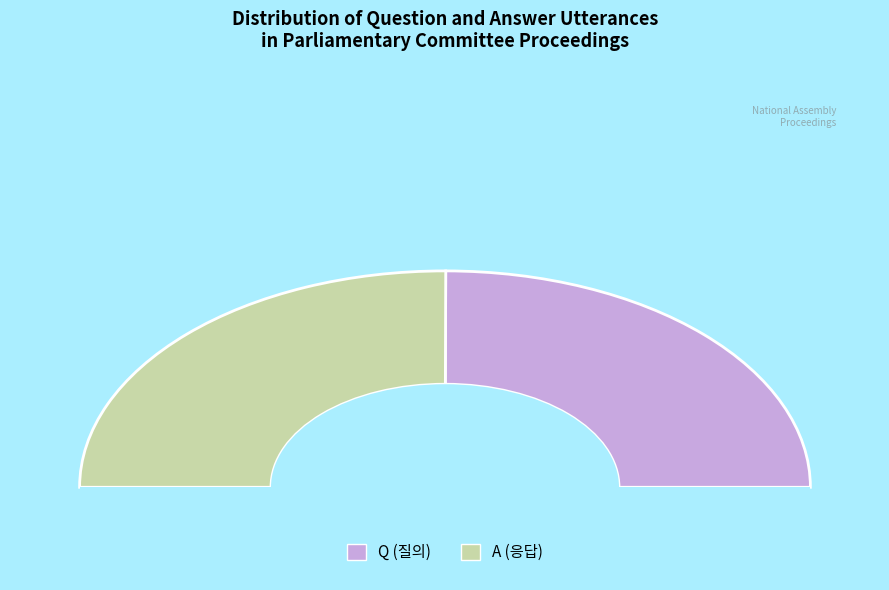

What is the change in value from Q to A?

+1